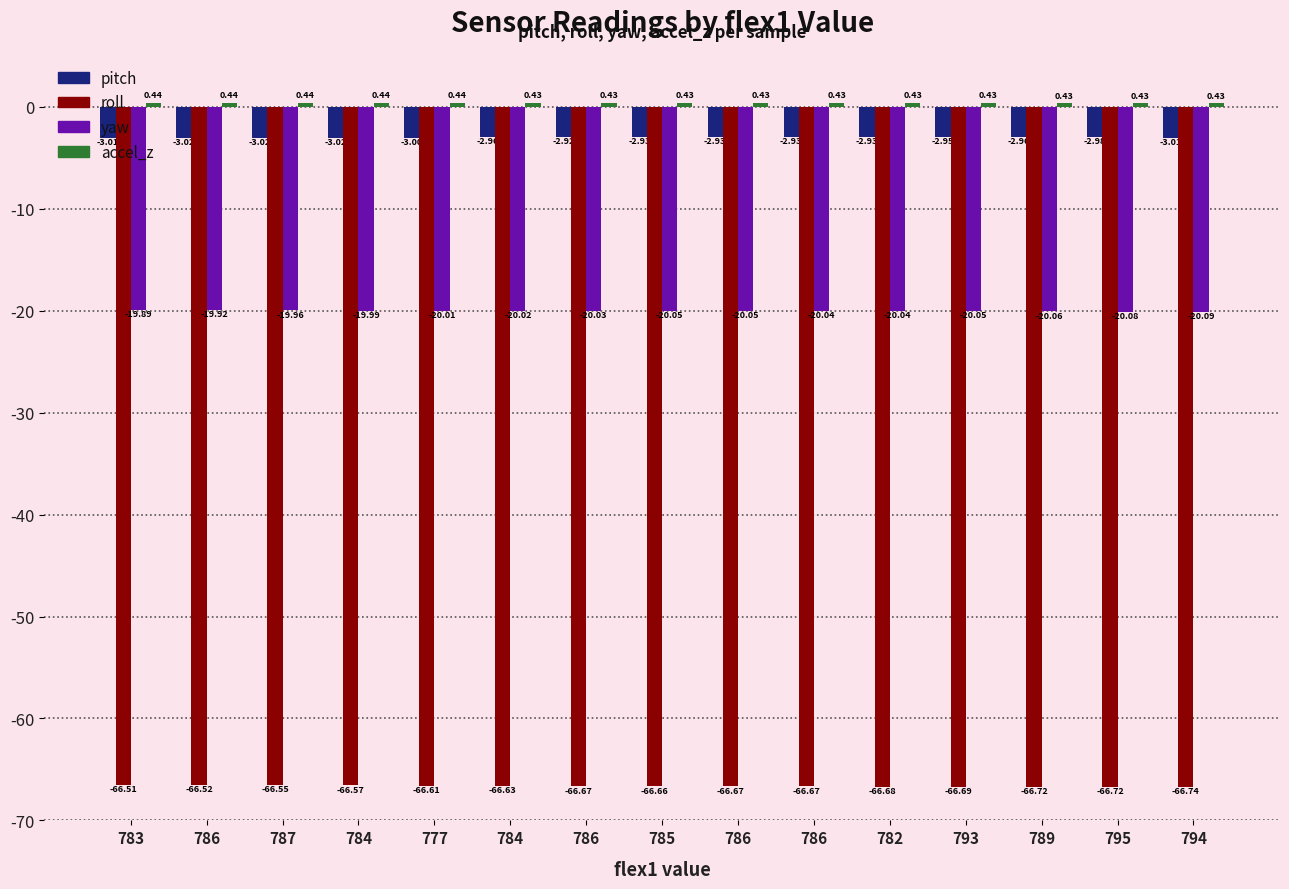

True or false: yaw has a value of -20.1 at 786.

True